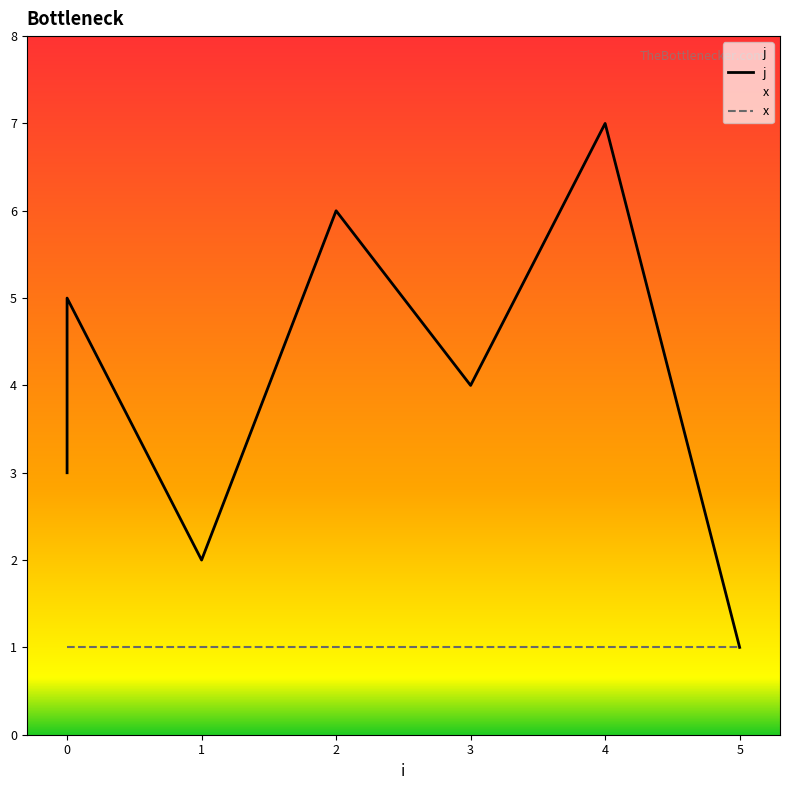

Reading left to right, transcribe all the data shown in this chart.

j: 3	5	2	6	4	7	1
x: 1	1	1	1	1	1	1